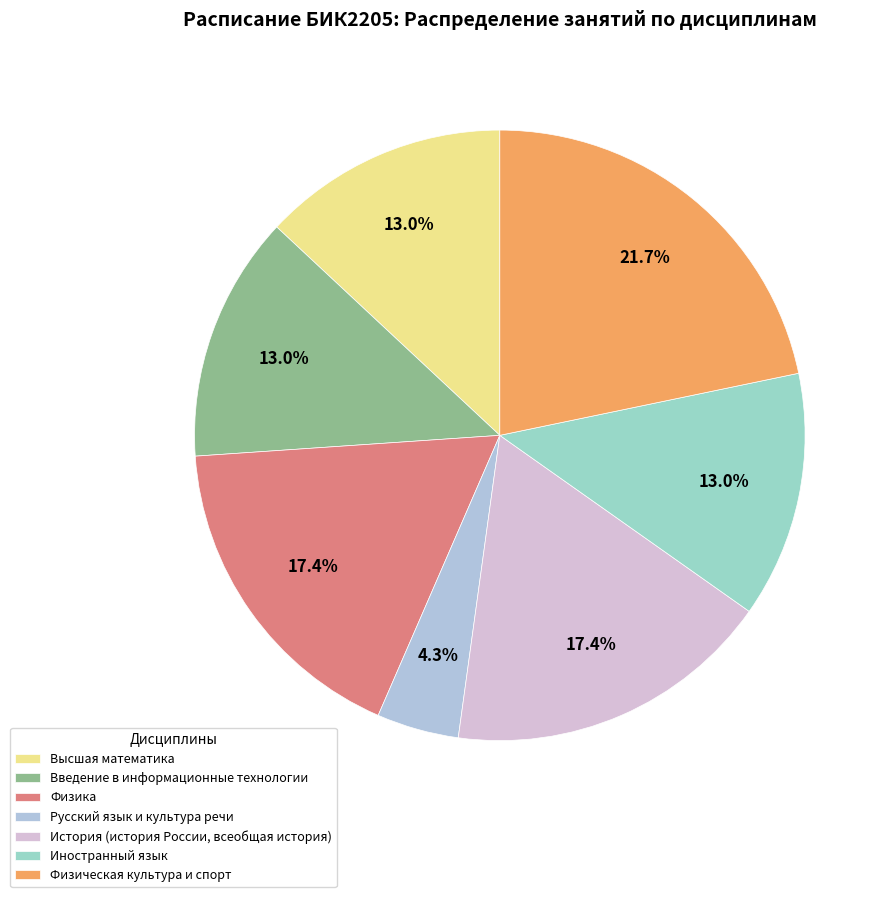

Count the number of slices in the pie.

7